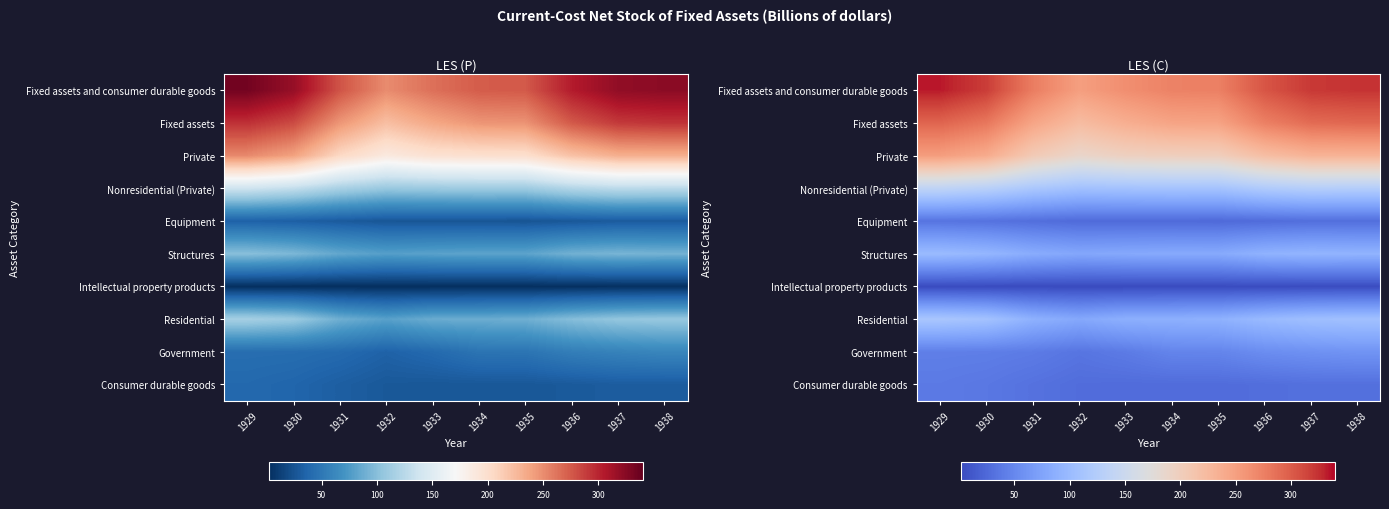

True or false: Consumer durable goods has a value of 47.3 at 1933.

False